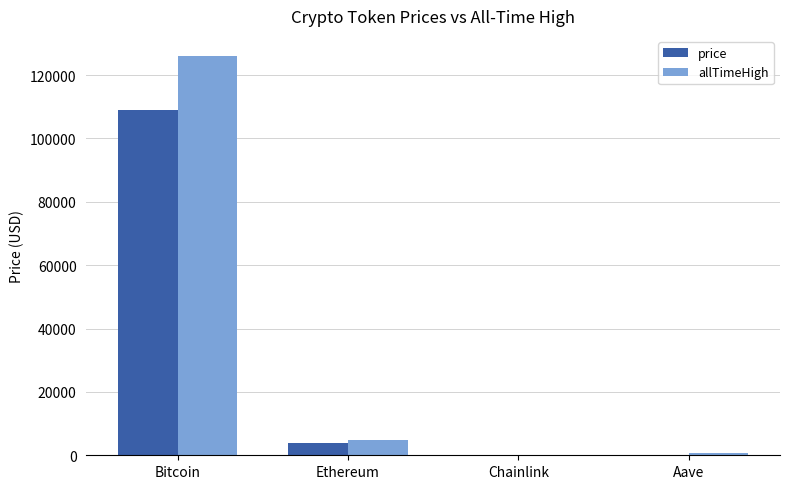

Between Bitcoin and Aave, which series saw the biggest shift?

allTimeHigh